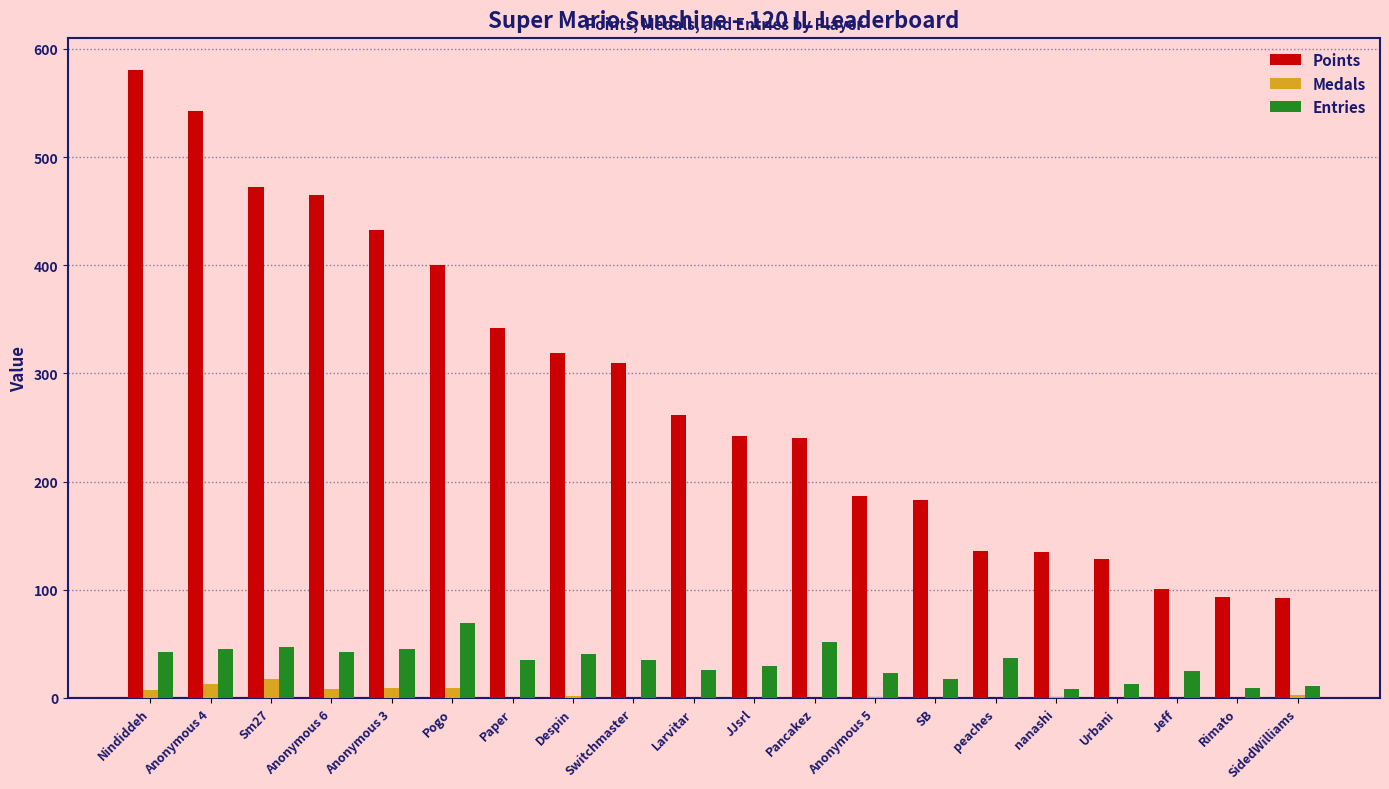

At which label is Points closest to 336?

Paper